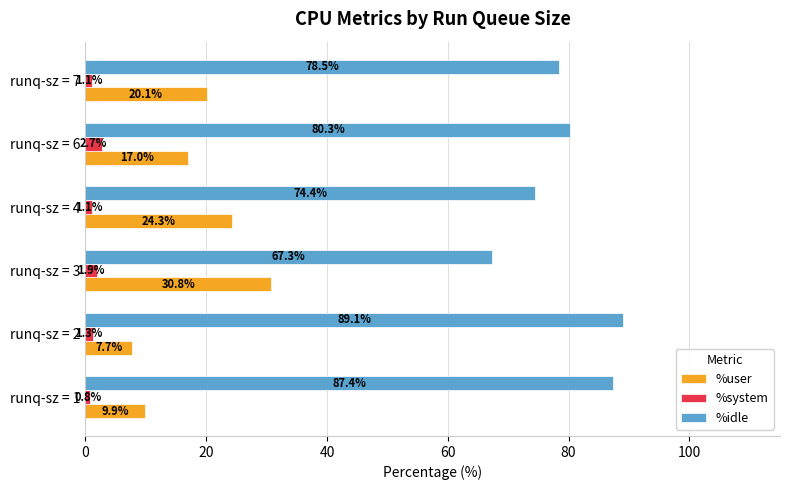

List the labels in order of %user value, smallest first.

runq-sz = 2, runq-sz = 1, runq-sz = 6, runq-sz = 7, runq-sz = 4, runq-sz = 3